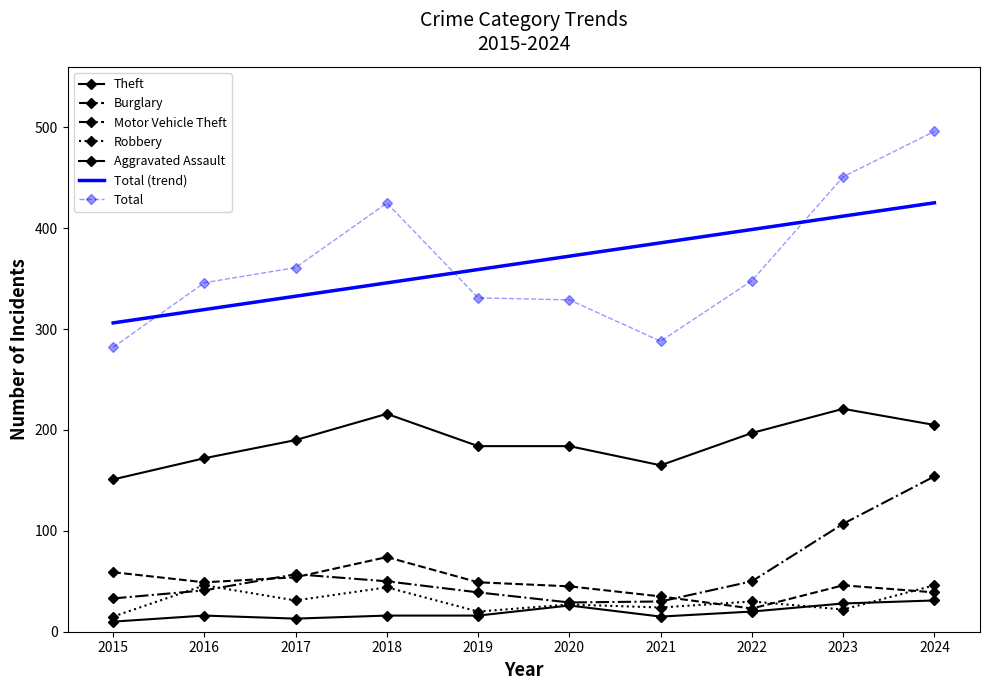

Where does the Robbery series first go above 30?

2016